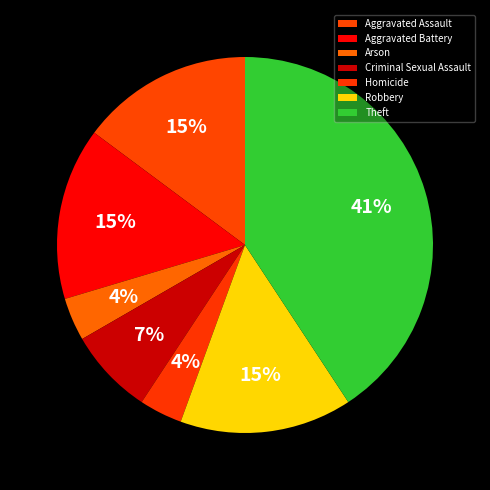

How many slices are in this pie chart?

7